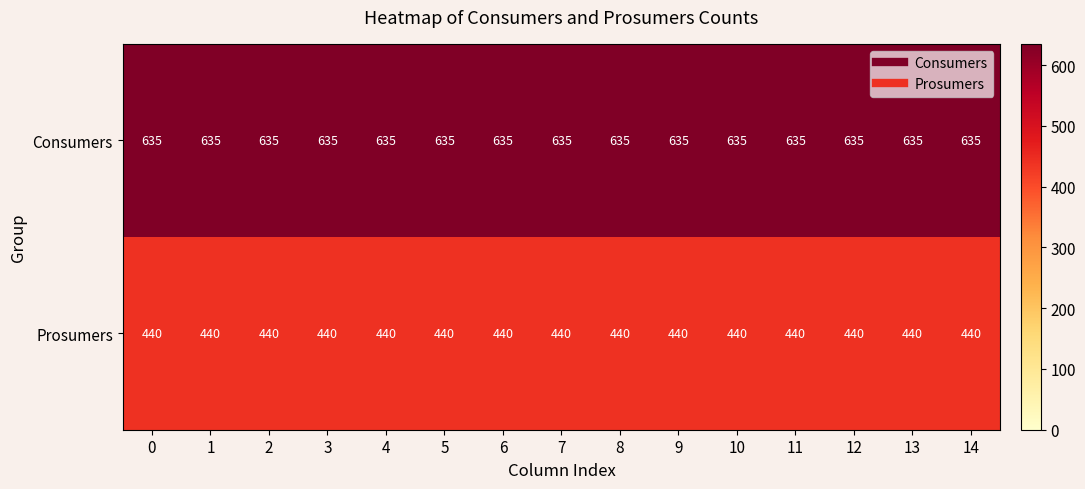

How many distinct data groups are displayed?

2